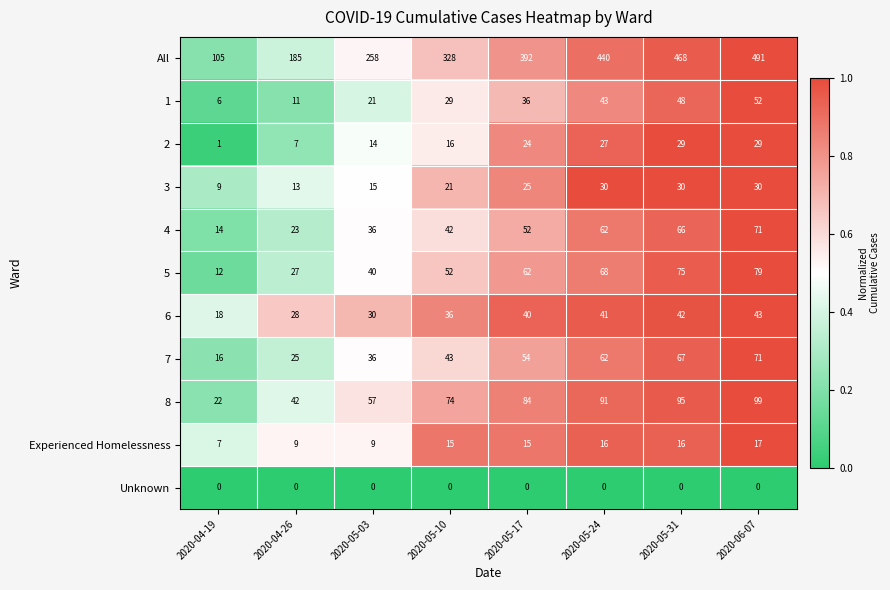

At 2020-05-31, list the series in order from smallest to largest.

Unknown, Experienced Homelessness, 2, 3, 6, 1, 4, 7, 5, 8, All